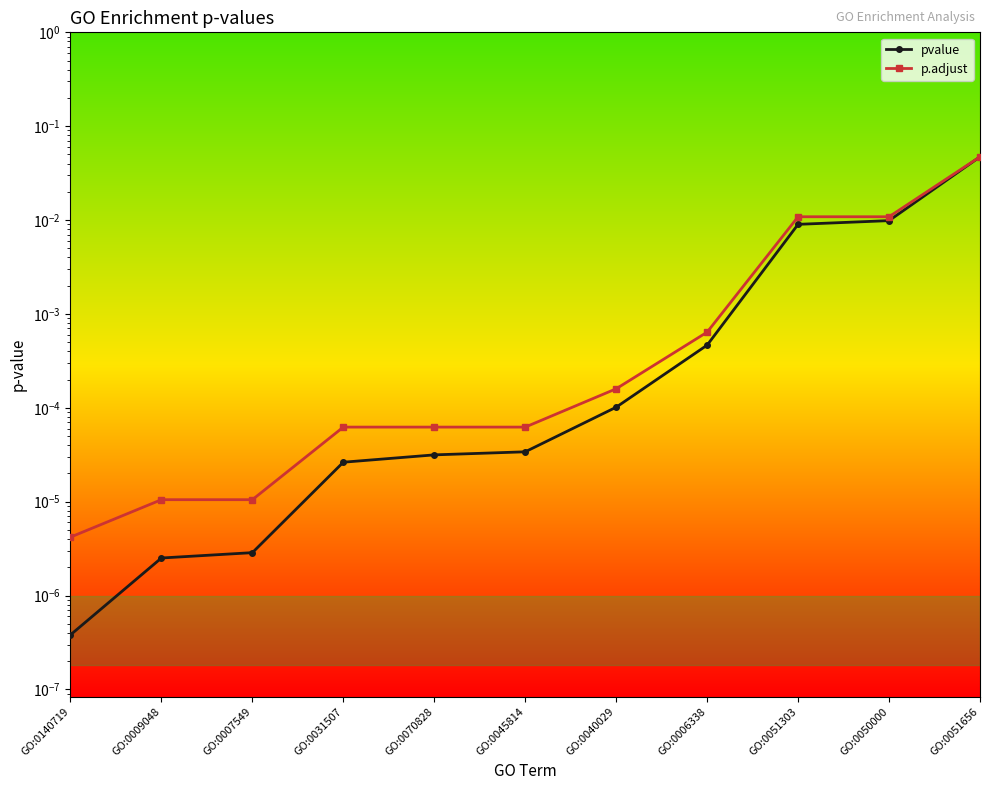

At which category is the sum across all series the highest?

GO:0051656